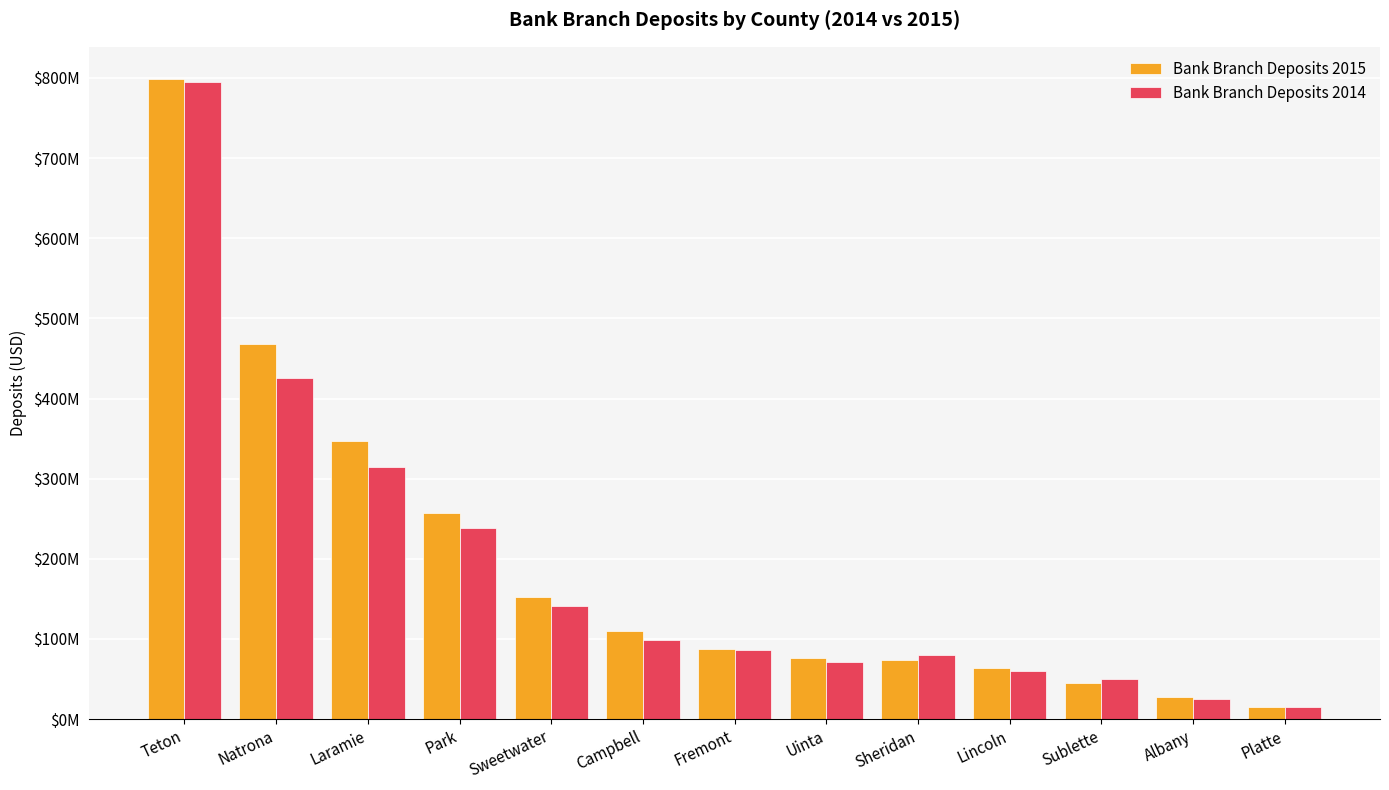

Does the chart contain any negative values?

No